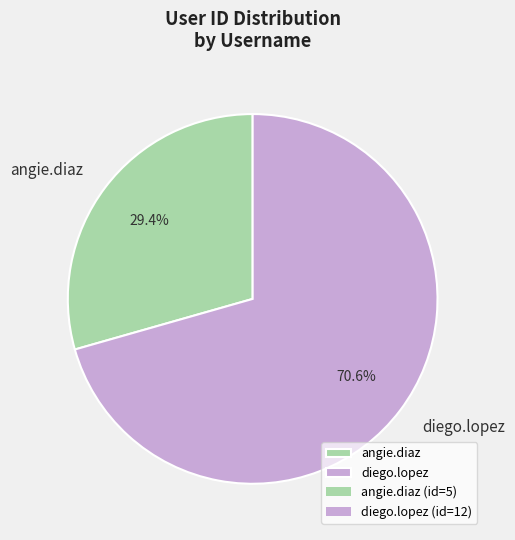

What percentage is NOT represented by angie.diaz?

70.6%